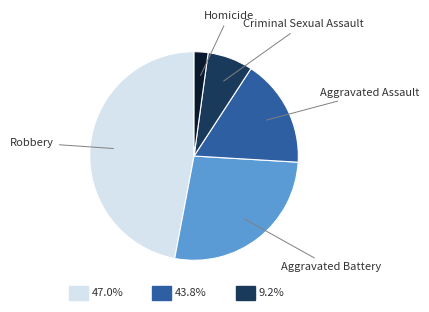

What portion of the pie excludes Robbery?

53.0%